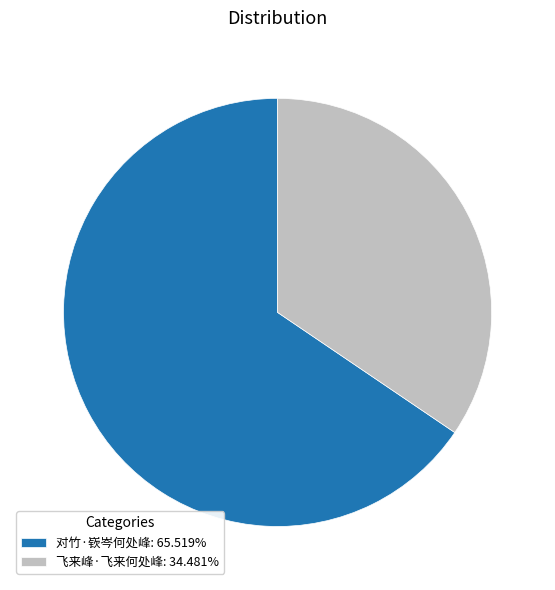

What is the ratio of the value at 对竹·嵚岑何处峰 to the value at 飞来峰·飞来何处峰?

1.9